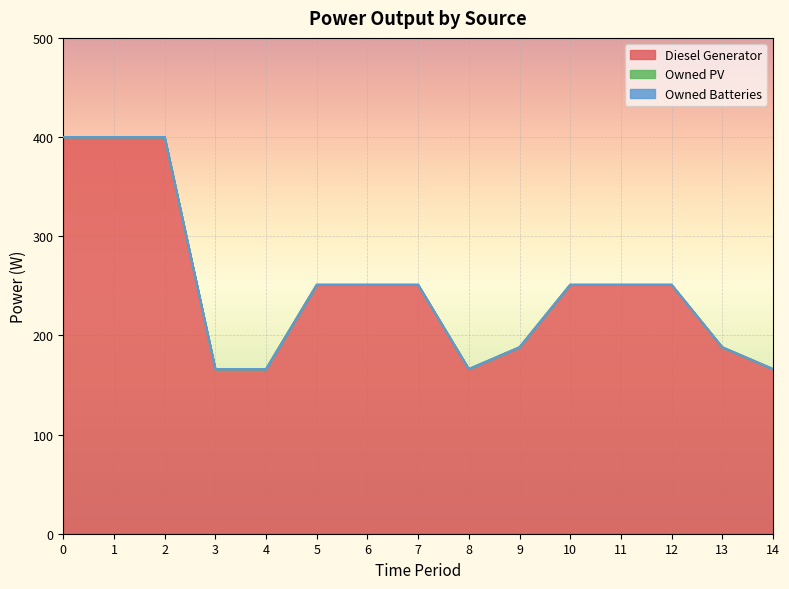

Which series has the largest range (max minus min)?

Diesel Generator